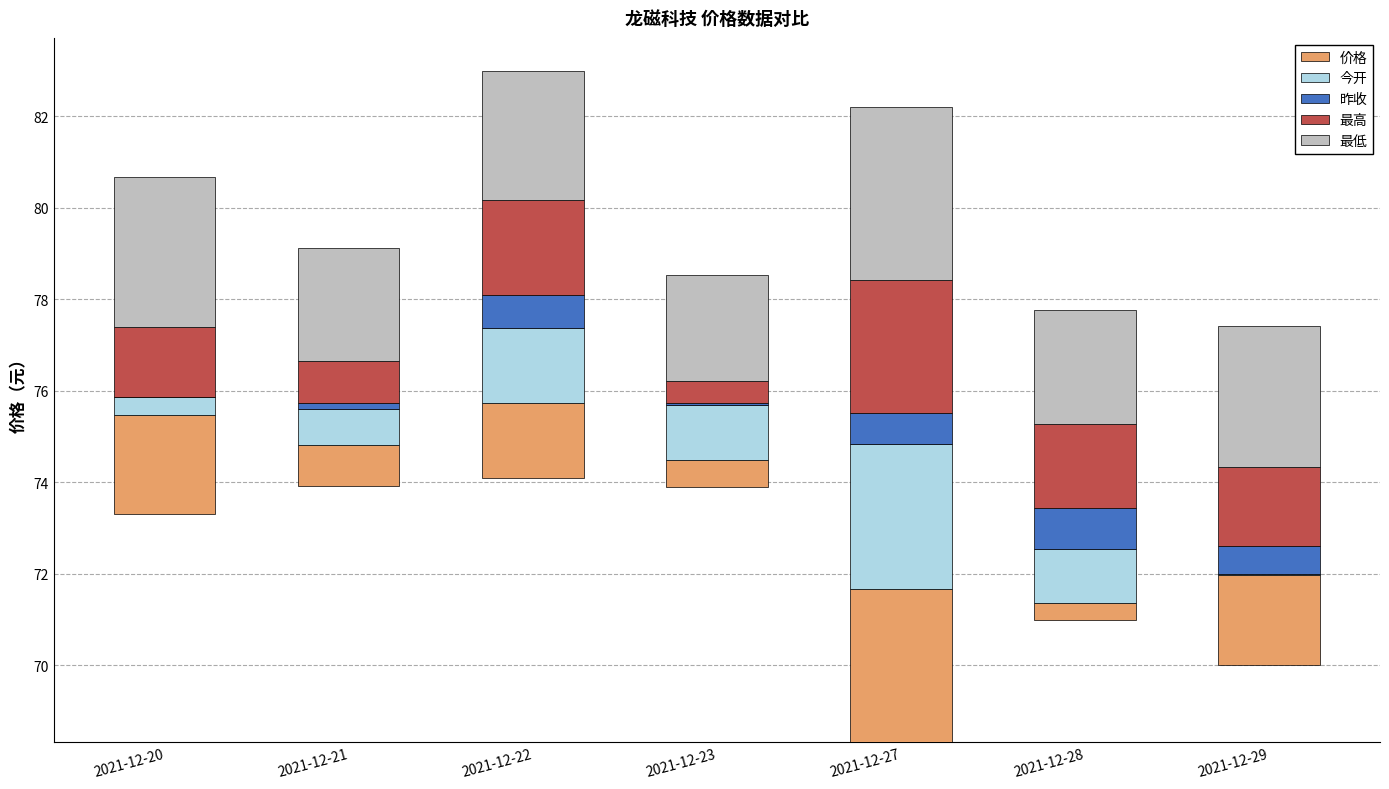

Rank the series by their maximum value, from highest to lowest.

最低, 价格, 今开, 最高, 昨收